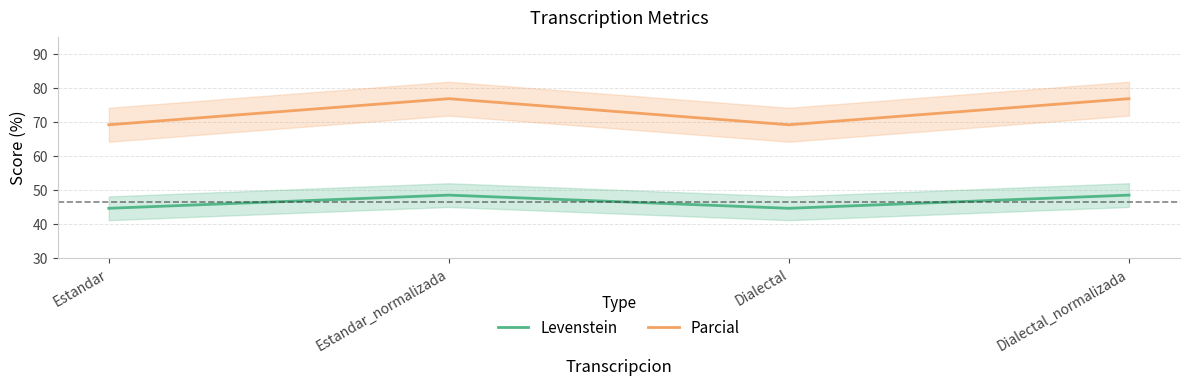

Reading left to right, transcribe all the data shown in this chart.

Levenstein: 44.6	48.5	44.6	48.5
Parcial: 69.2	76.9	69.2	76.9